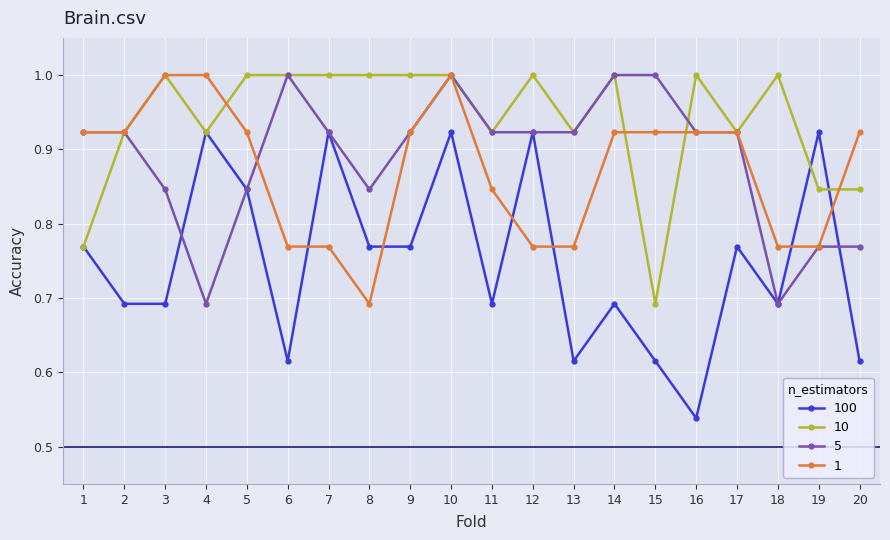

Which series has the largest range (max minus min)?

100